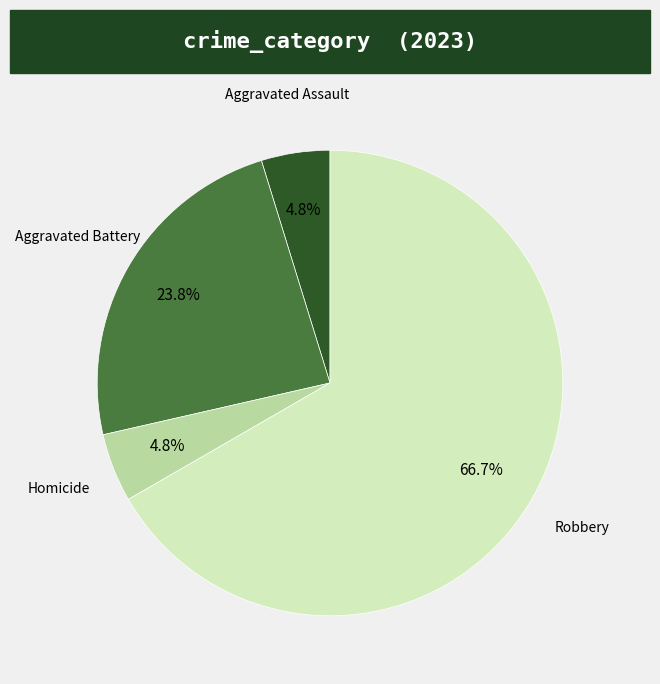

To the nearest percent, what is the difference between the largest and smallest slice percentages?

62%